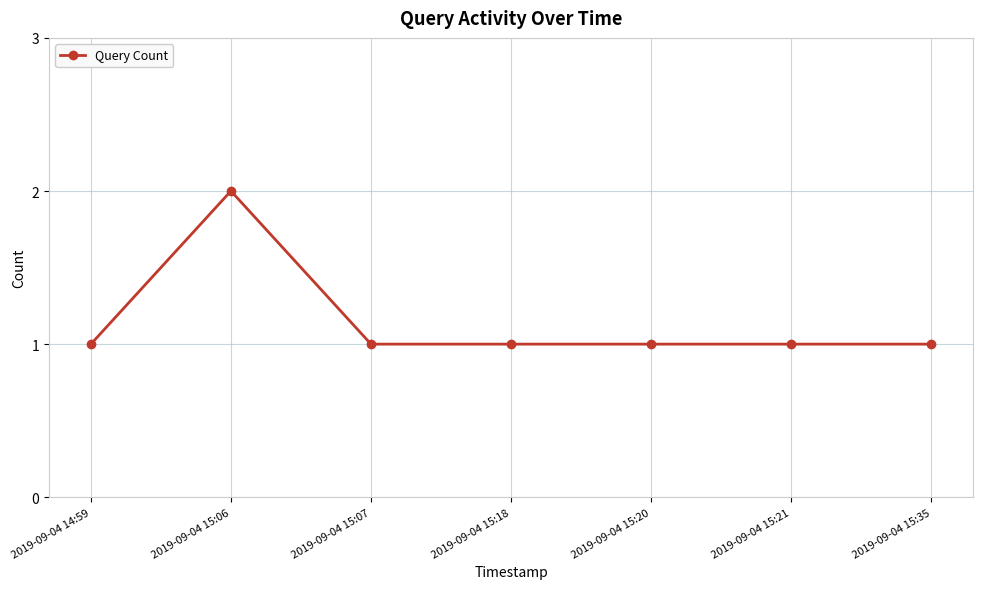

What is the difference between the values at 2019-09-04 15:20 and 2019-09-04 15:06?

1